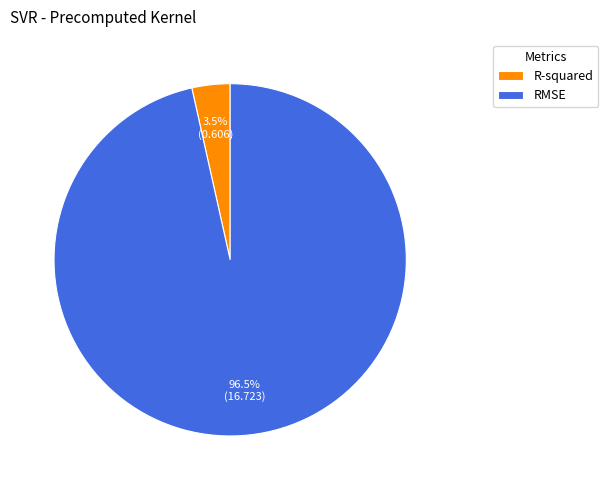

Rank the categories by value from highest to lowest.

RMSE, R-squared